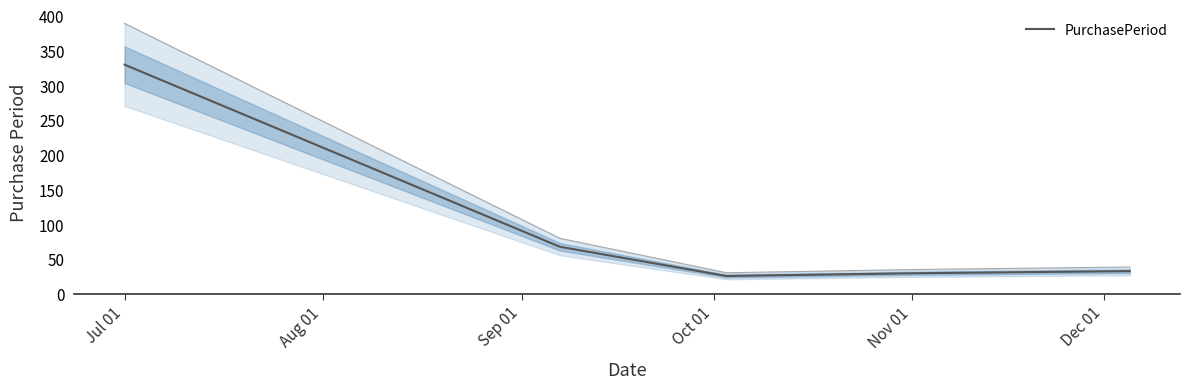

Count the number of categories in the chart.

5